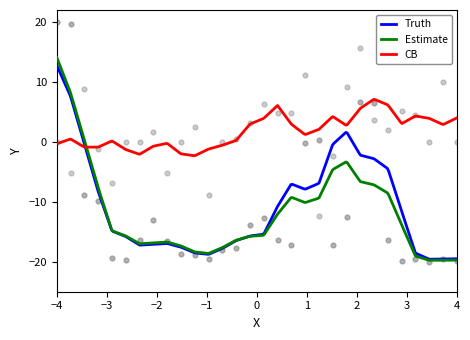

What is the minimum value for CB?

-2.3